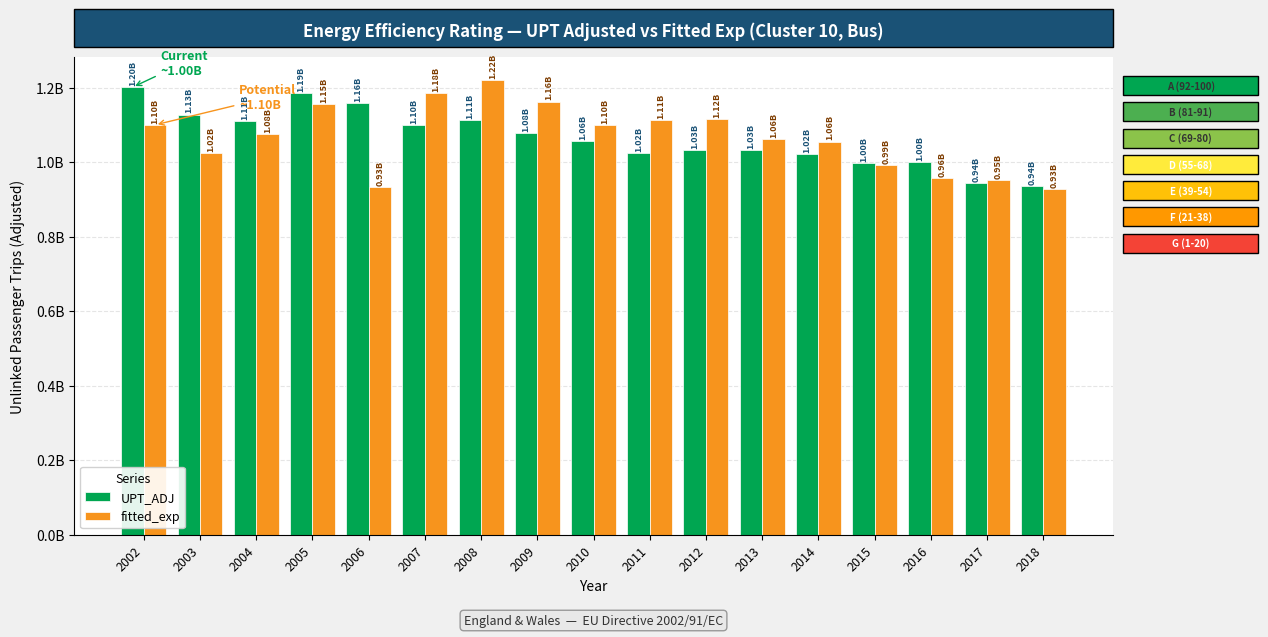

Between 2013 and 2016, which is larger?

2013